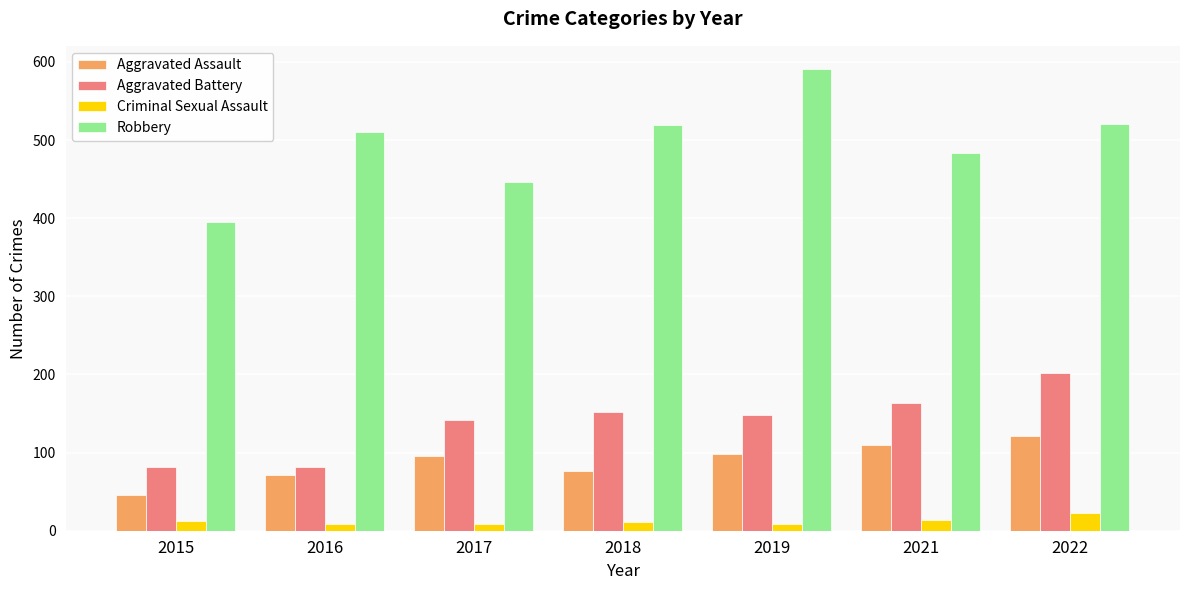

Which series has the widest spread of values?

Robbery